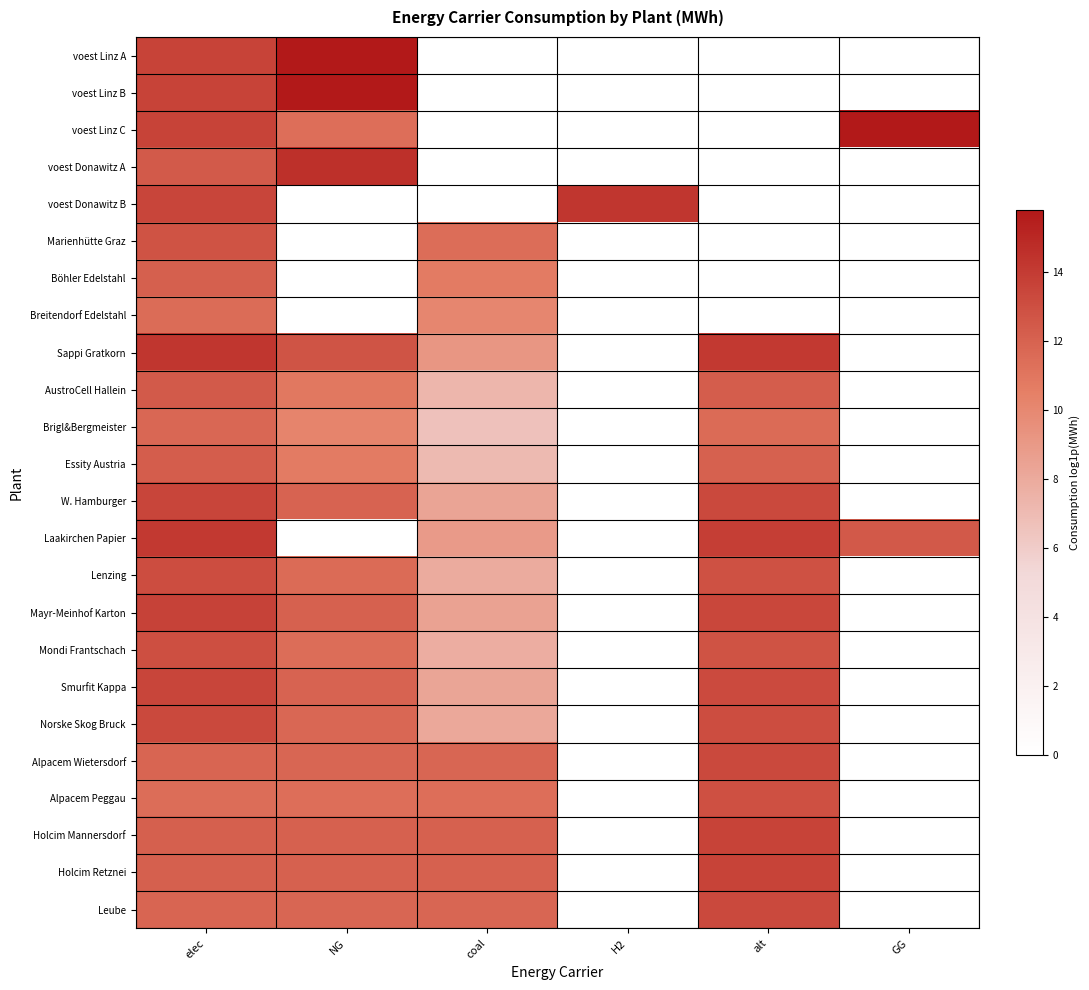

Which category has the highest value across all series?

NG